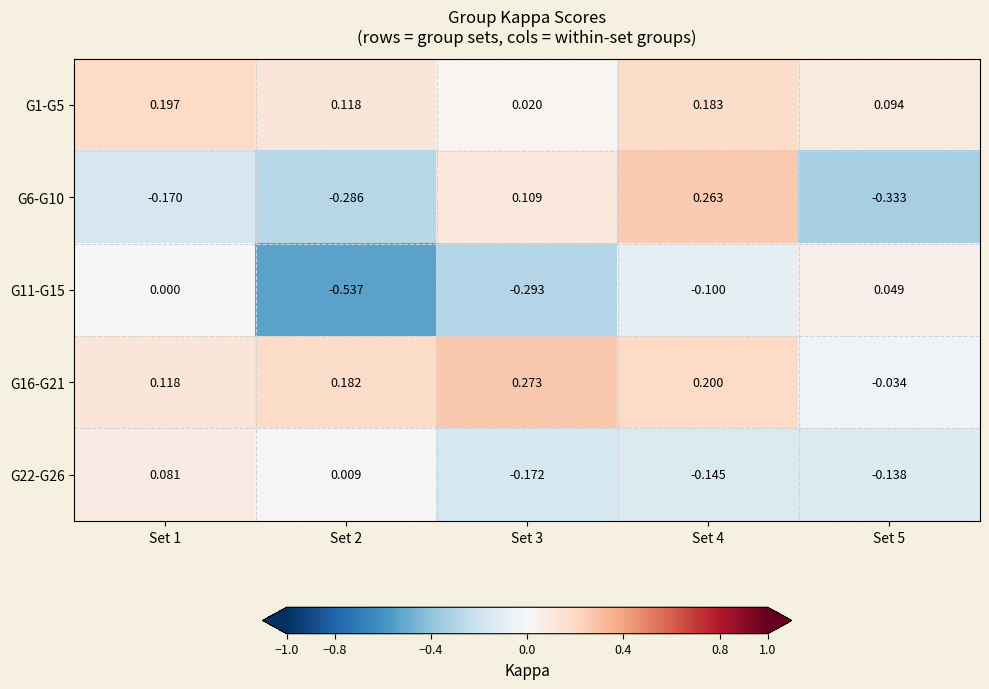

Which series has the widest spread of values?

G6-G10